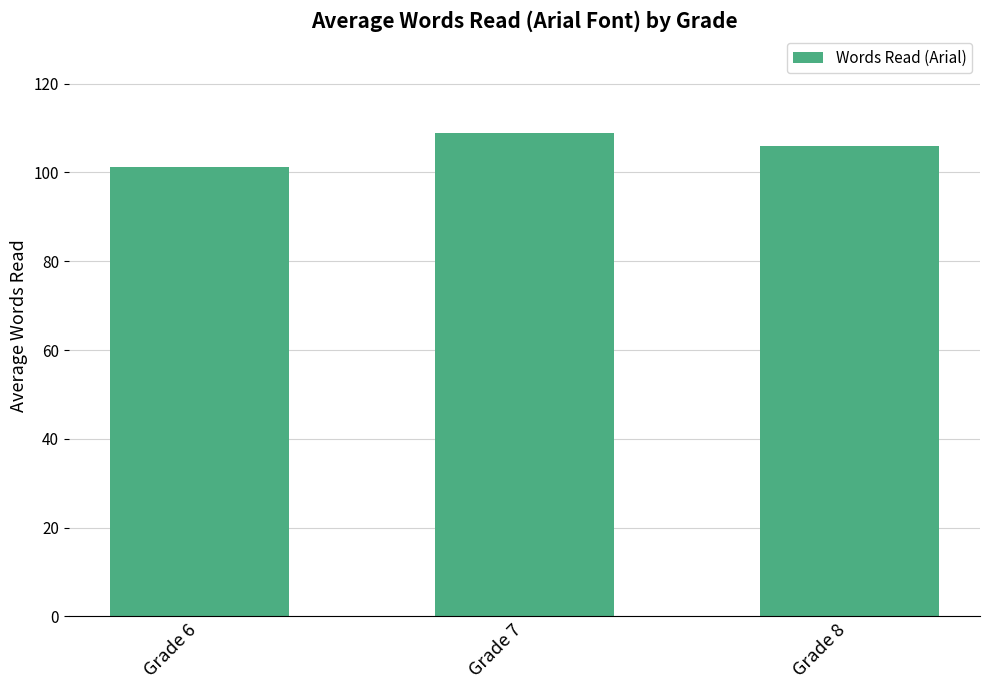

What is the sum of the values at Grade 8 and Grade 7?

215.0